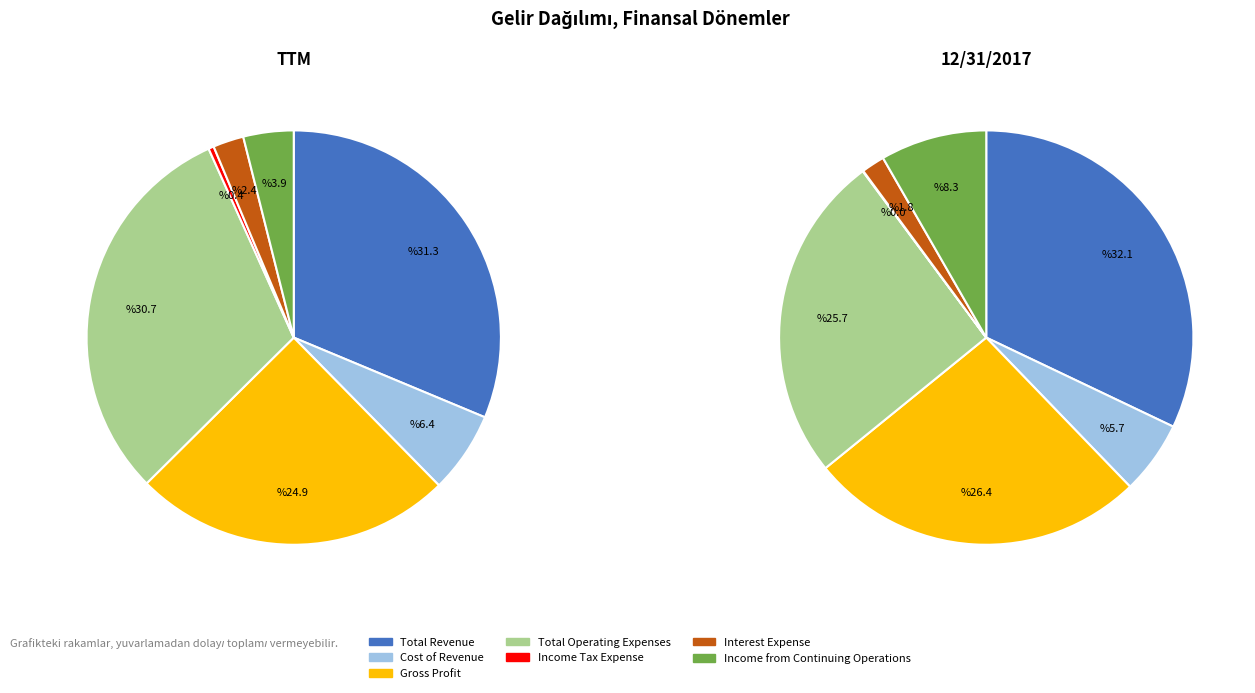

How many segments does this pie chart have?

7